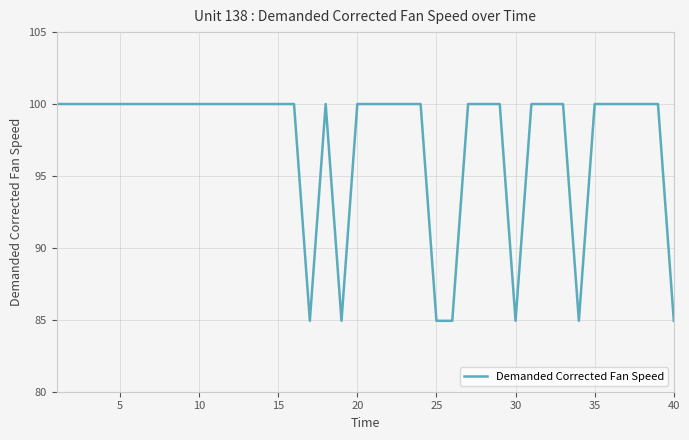

How many series are shown in this chart?

1